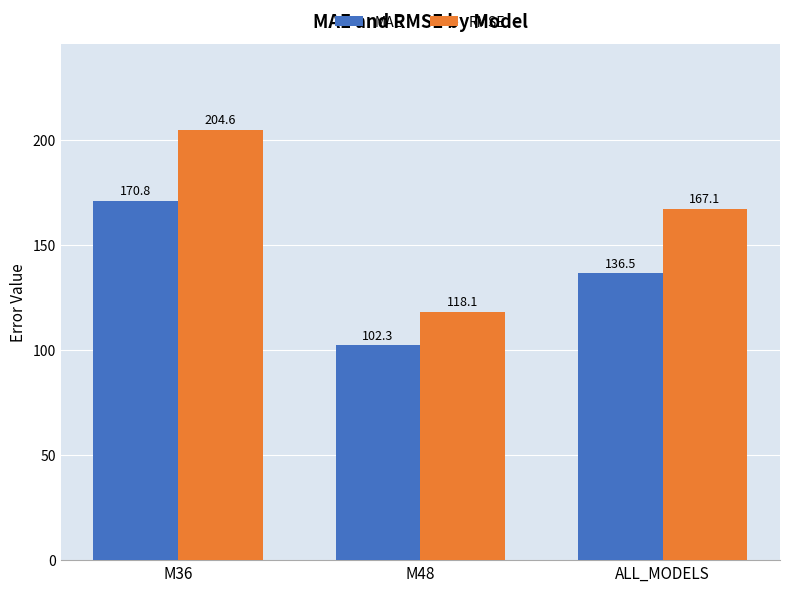

Is it true that MAE equals 136.5 at ALL_MODELS?

True